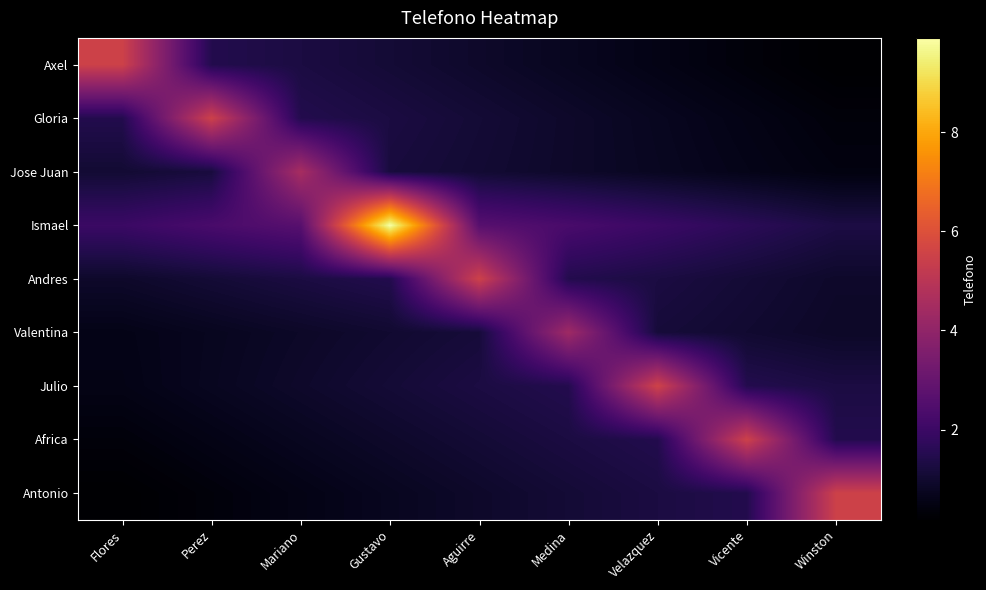

At which category is the sum across all series the highest?

Gustavo